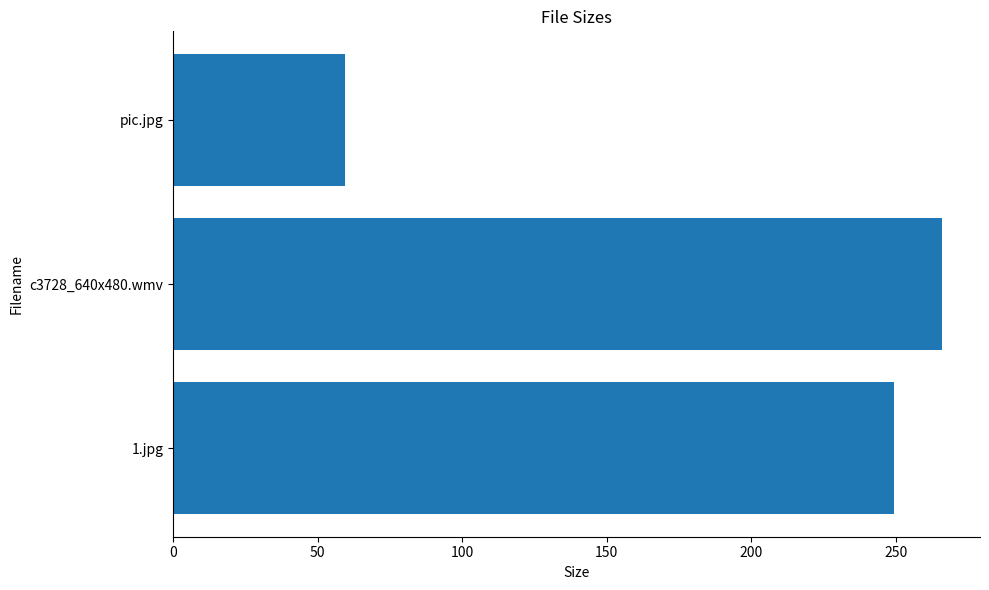

The chart shows a value of 27.4 at pic.jpg. True or false?

False